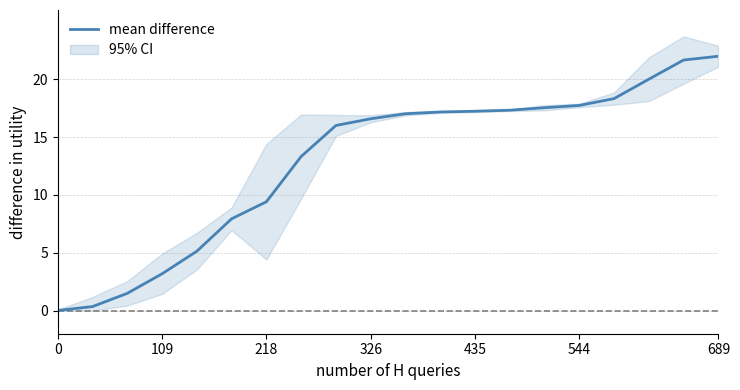

What is the average value?

13.0